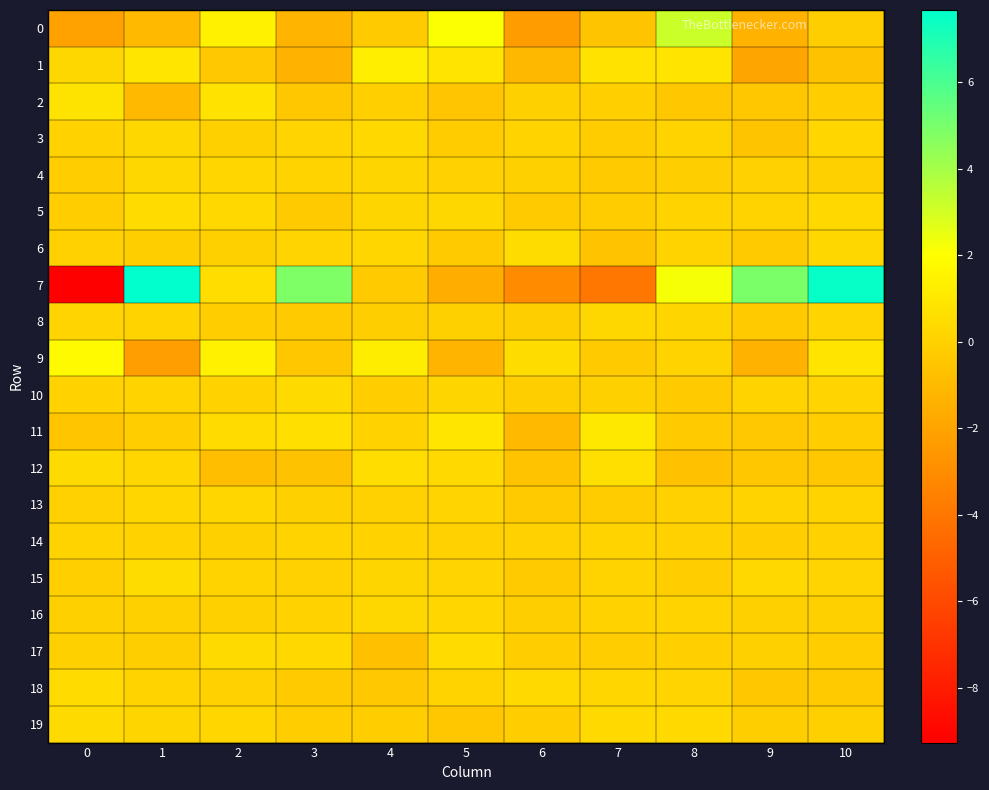

Which series has the largest range (max minus min)?

7